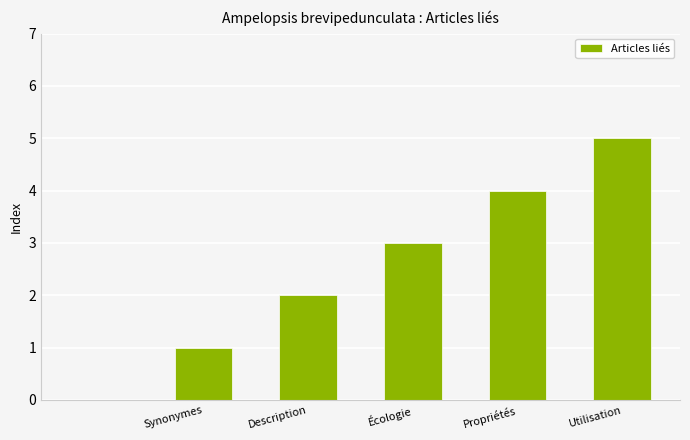

How many series are shown in this chart?

1